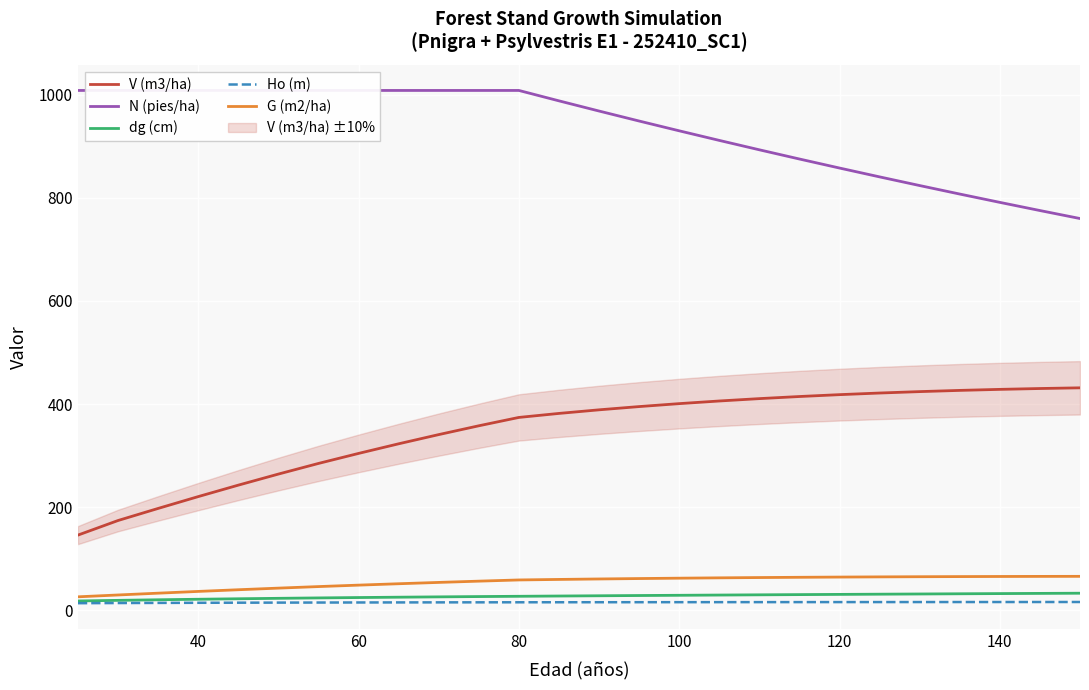

True or false: V (m3/ha) and G (m2/ha) intersect in this chart.

False